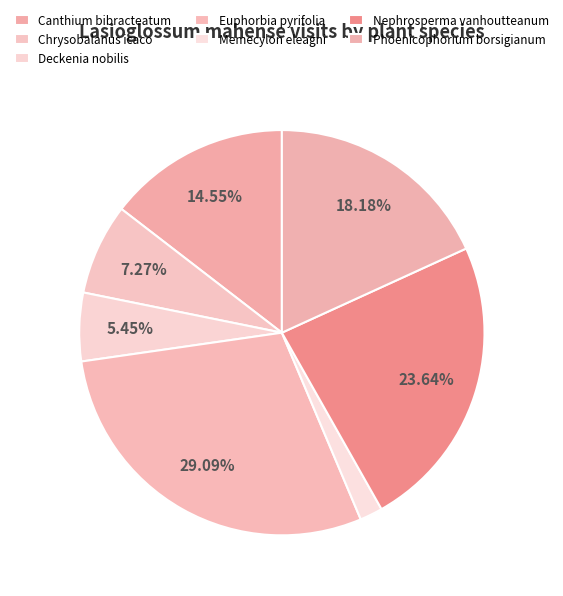

How many slices are in this pie chart?

7